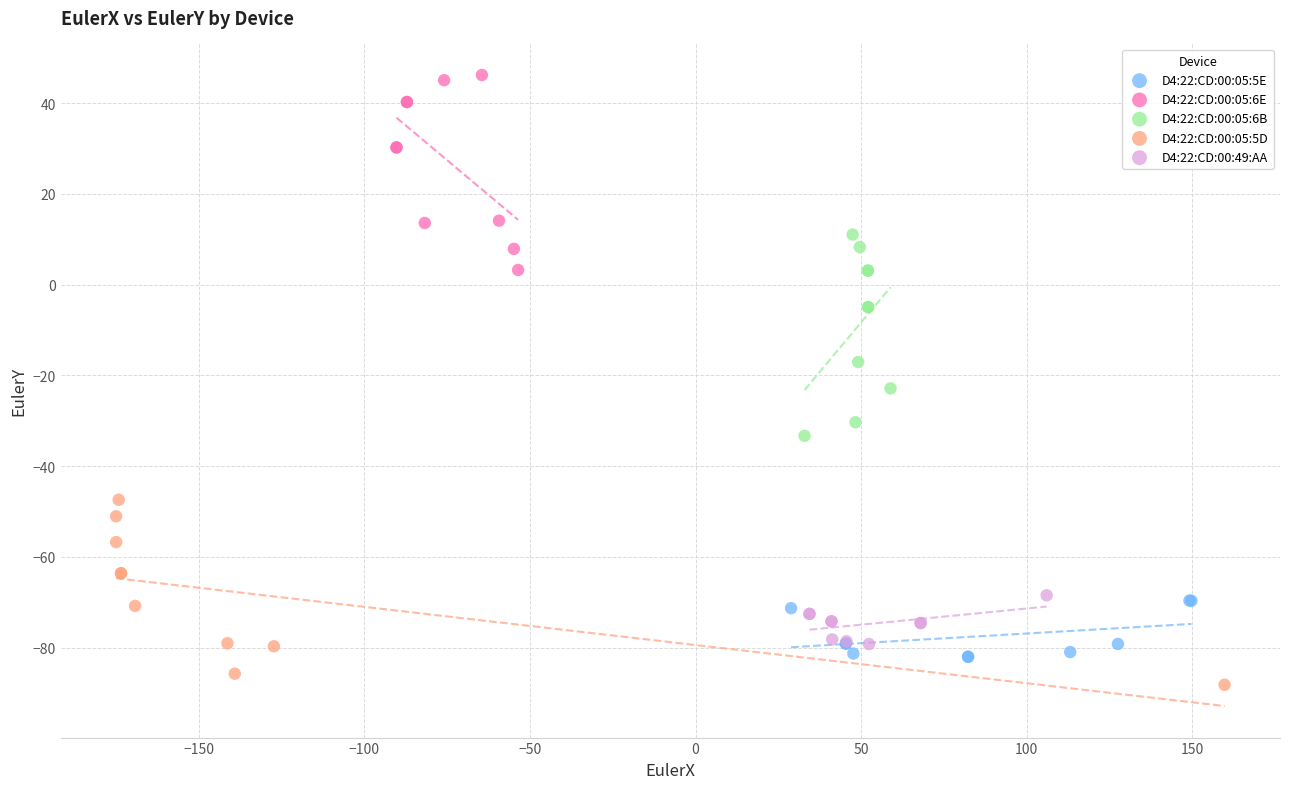

Which series contains the highest Y value?

D4:22:CD:00:05:6E